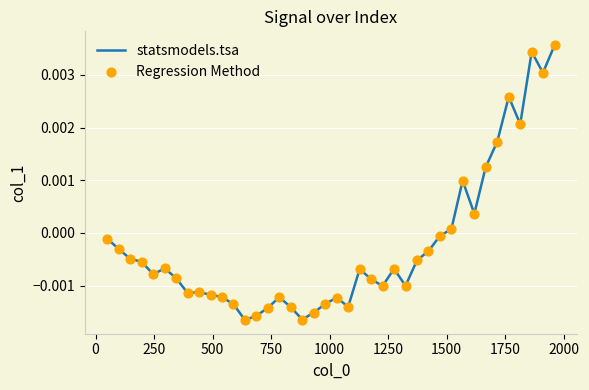

How many lines are shown in the chart?

1